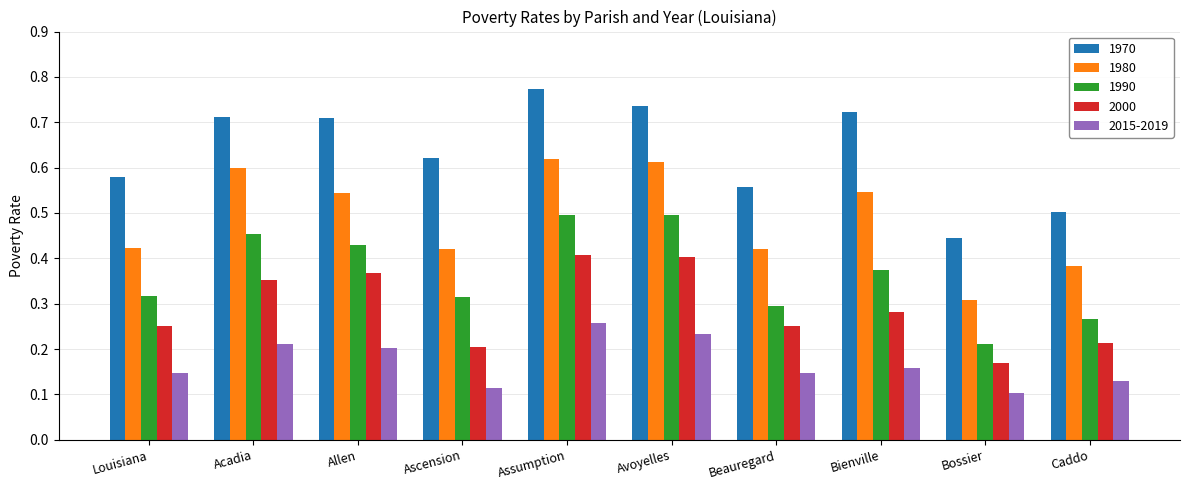

At which category is the sum across all series the highest?

Assumption